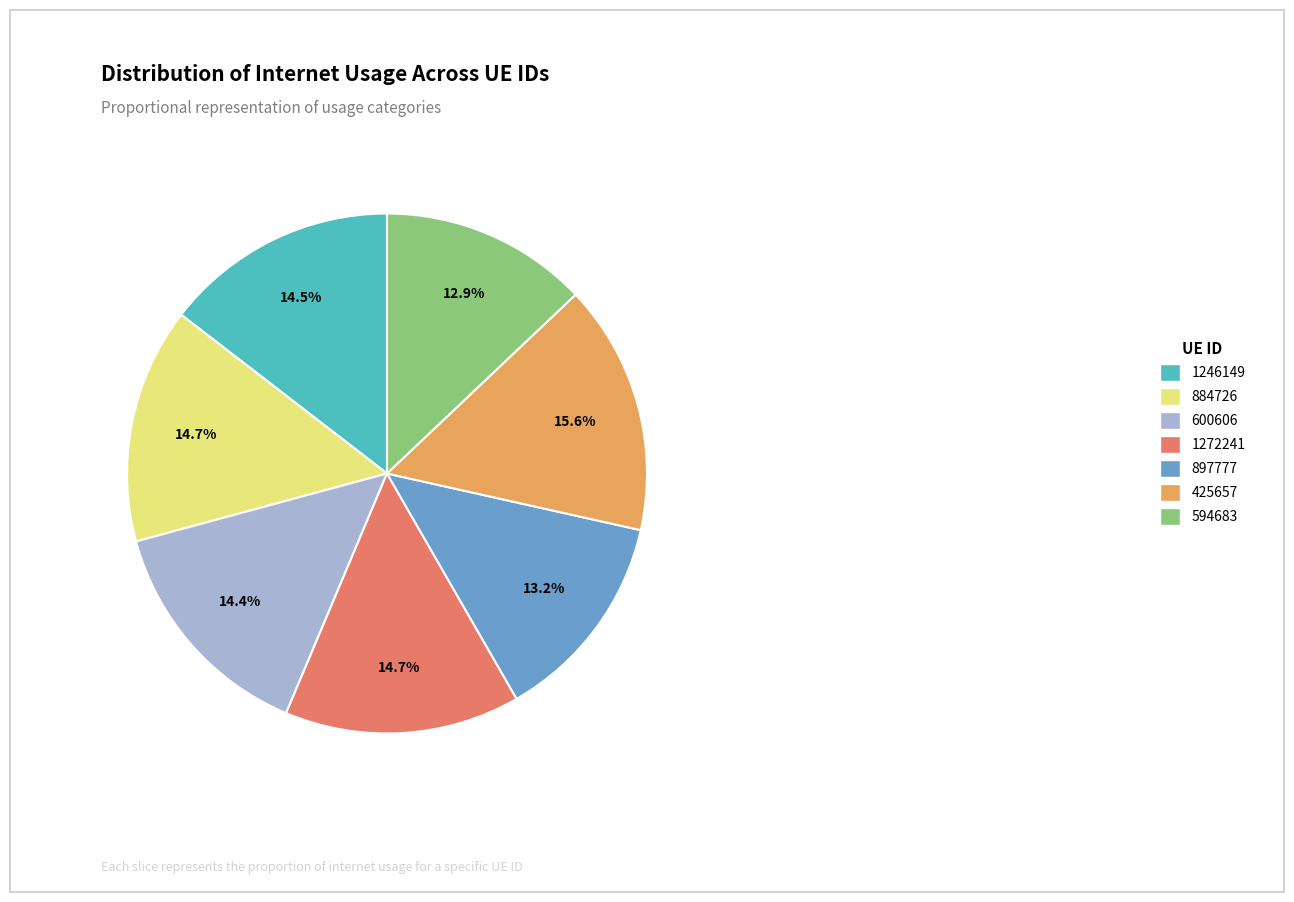

Which slice is the largest?

425657